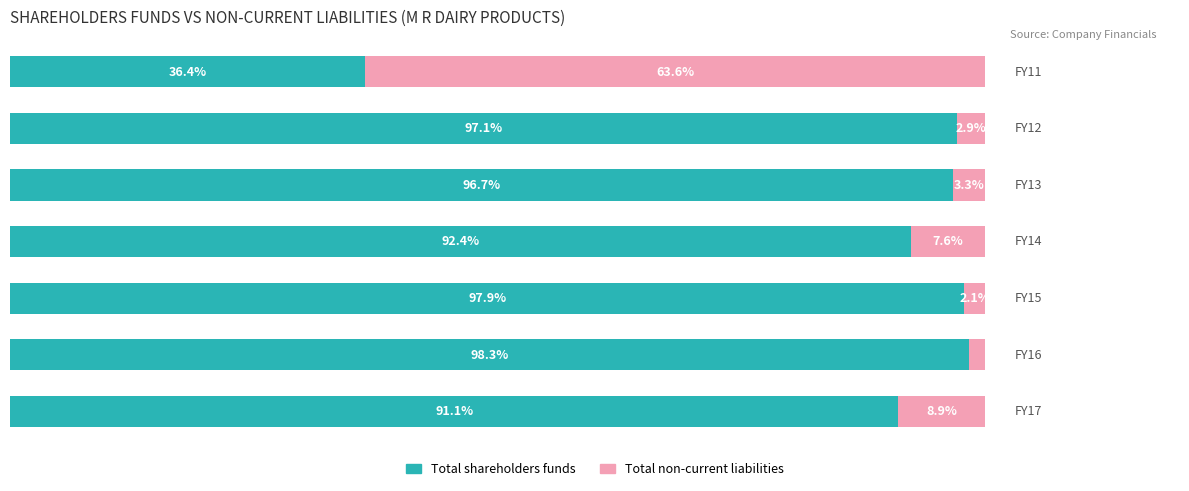

What are all the series names shown in the legend?

Total shareholders funds, Total non-current liabilities